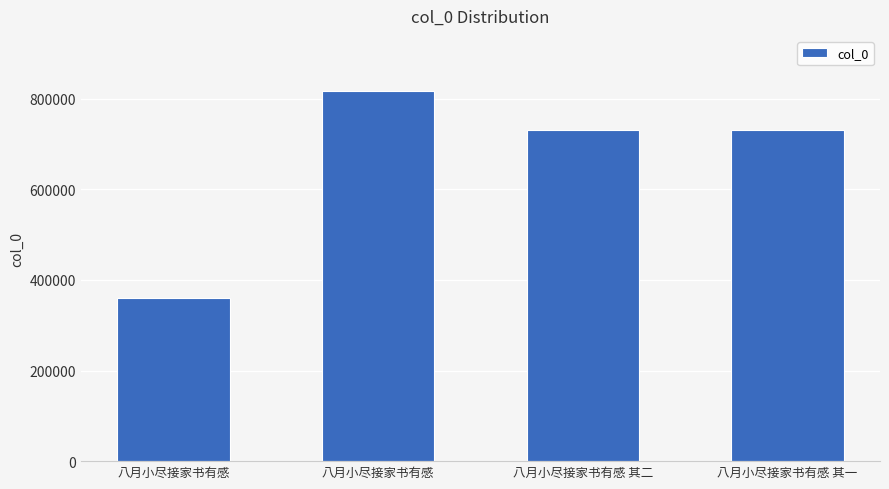

What is the greatest value displayed?

816261